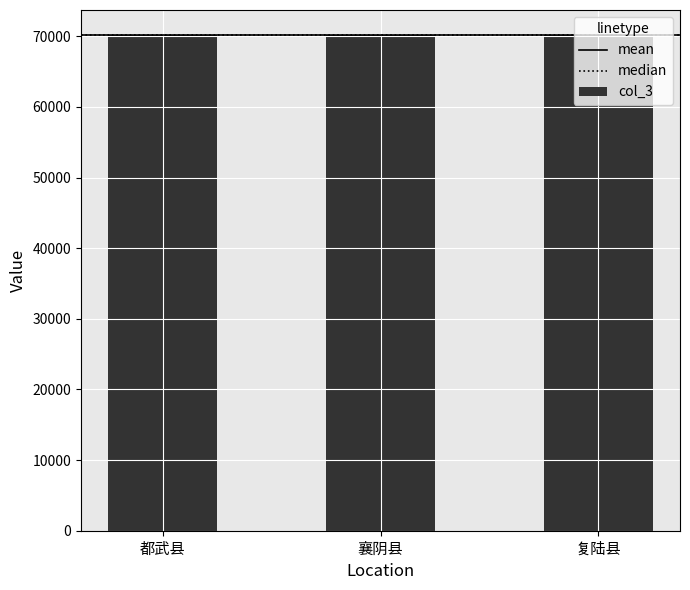

What is the approximate value at 都武县?

70203